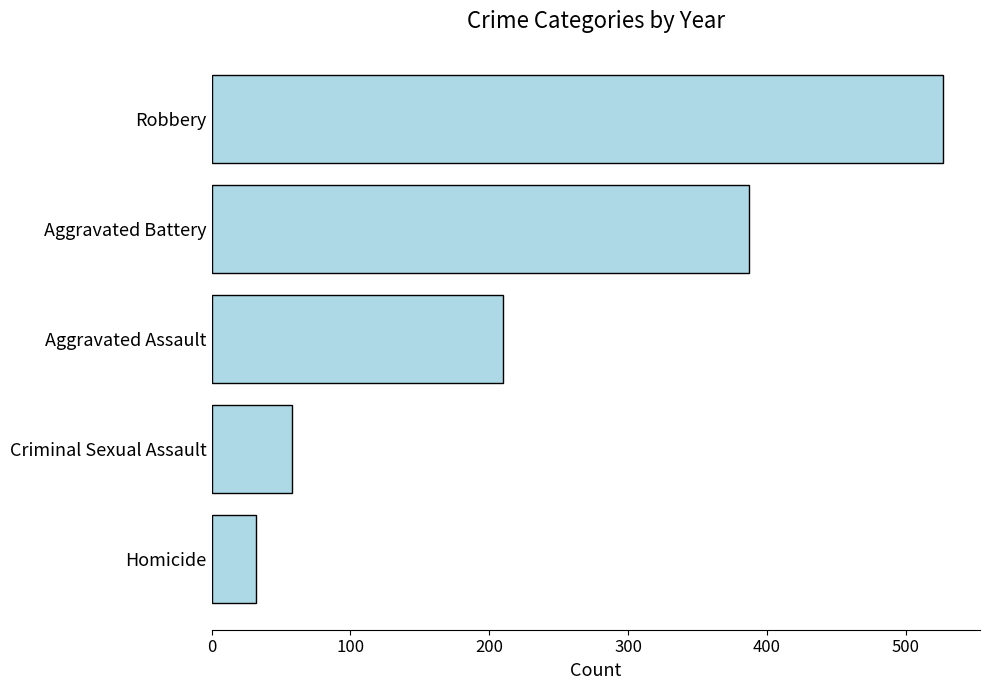

Between Criminal Sexual Assault and Aggravated Battery, which is larger?

Aggravated Battery